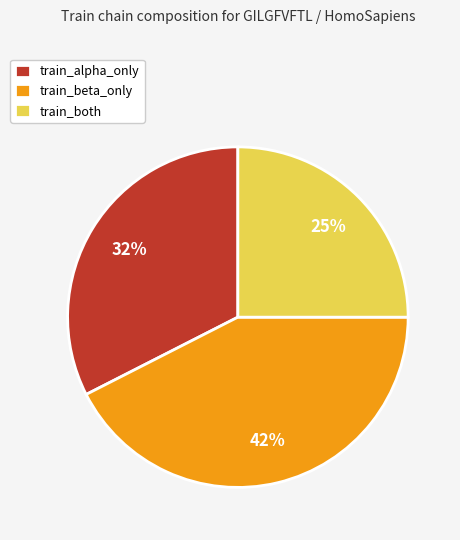

Which slice is the smallest?

train_both